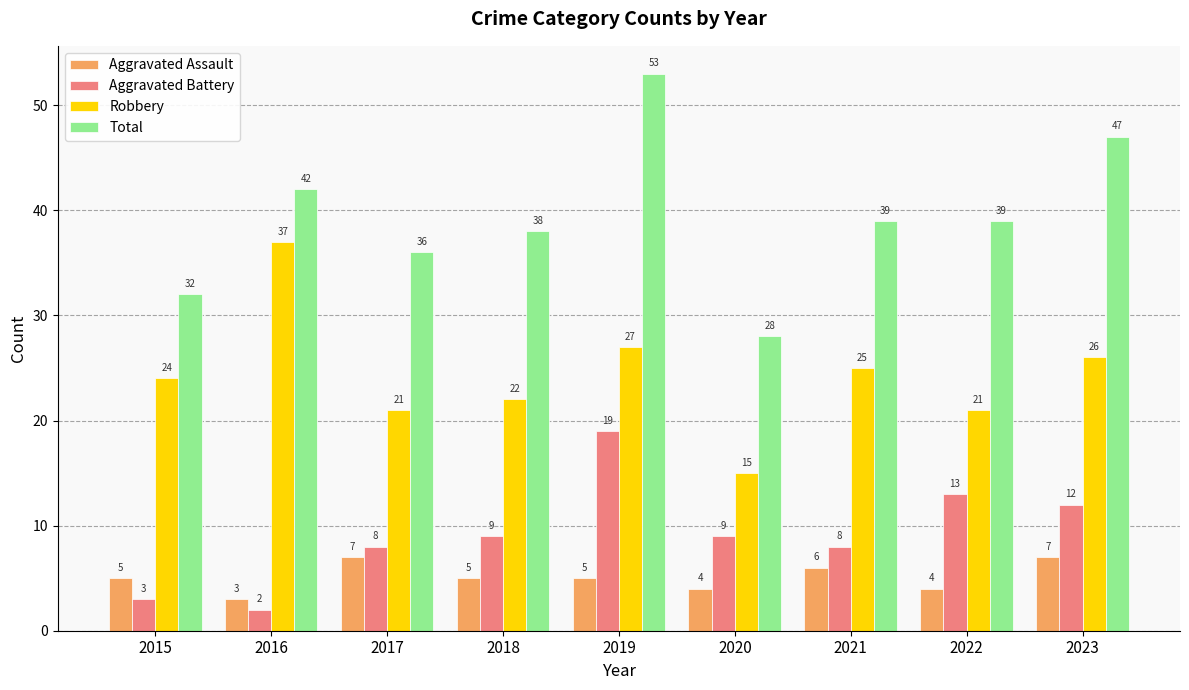

What are all the series names shown in the legend?

Aggravated Assault, Aggravated Battery, Robbery, Total